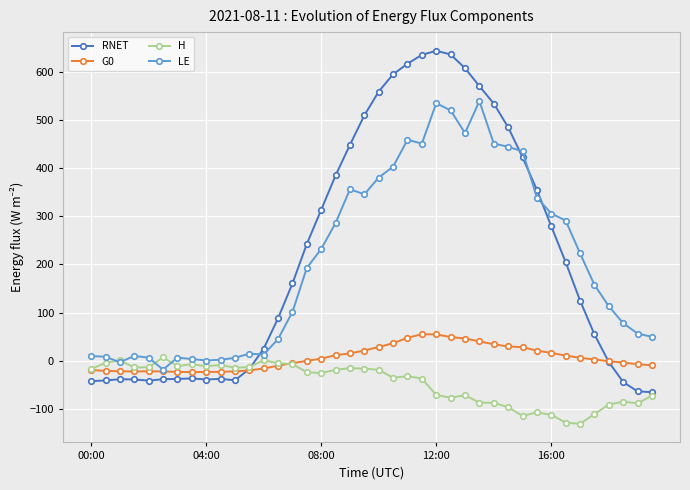

At how many categories does at least one series exceed 325?

15